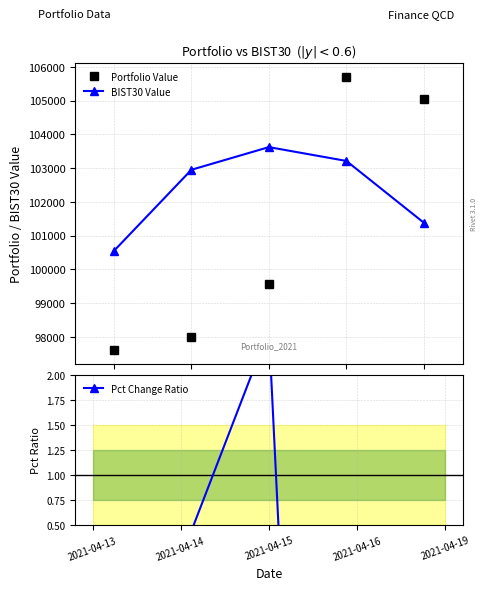

What is the maximum value shown in the chart?

105704.7